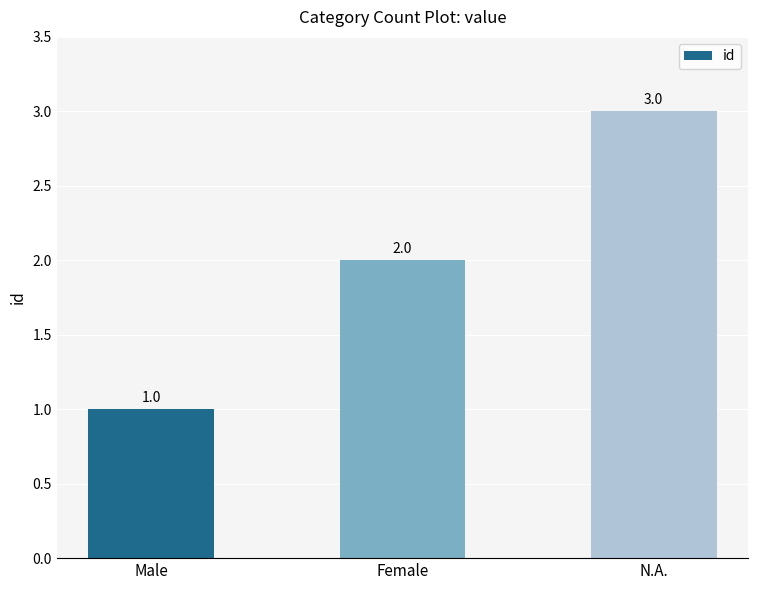

Approximately how many times larger is the value at Male compared to N.A.?

0.3